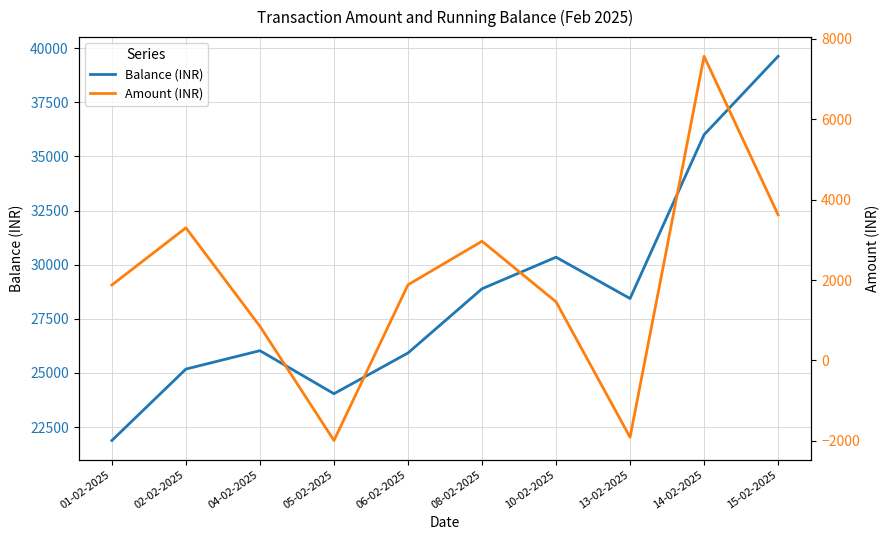

List the series in order of their peak value, lowest first.

Amount (INR), Balance (INR)